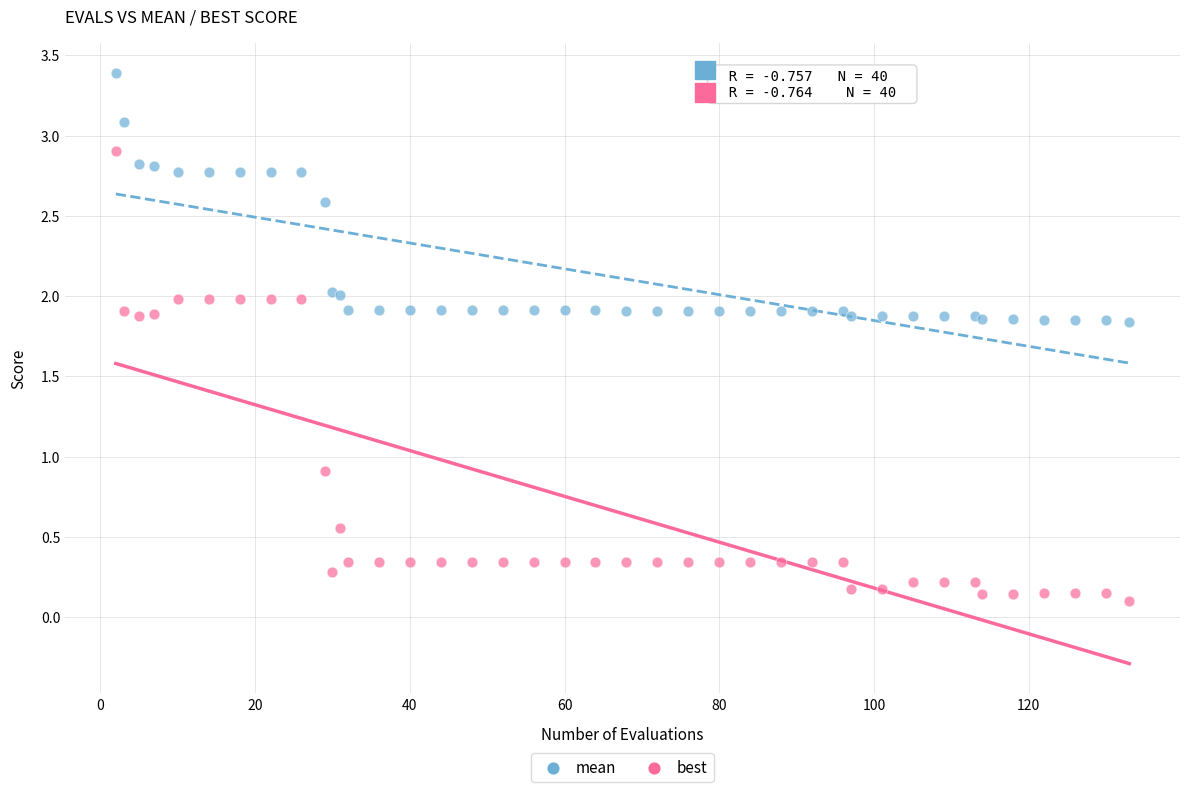

Which series has the widest spread of Y values?

best